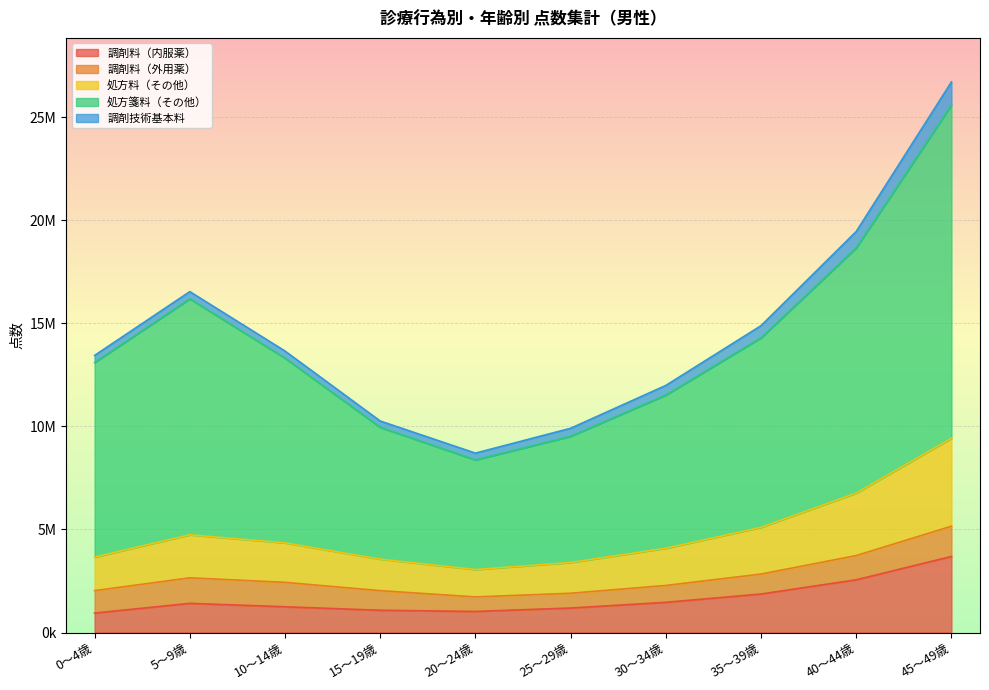

What are all the series names shown in the legend?

調剤料（内服薬）, 調剤料（外用薬）, 処方料（その他）, 処方箋料（その他）, 調剤技術基本料